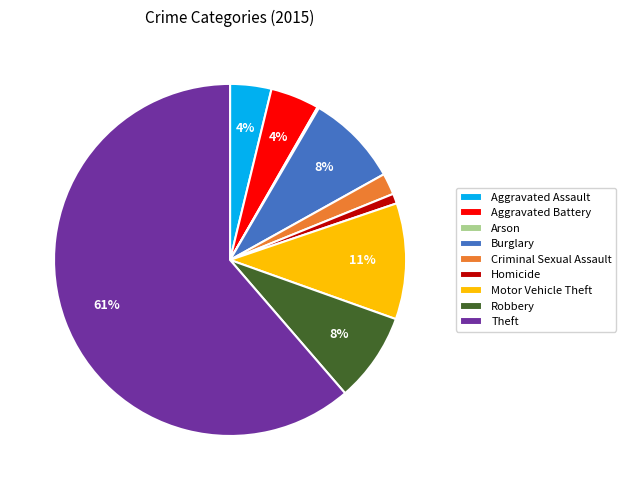

Which slice represents more than half of the pie?

Theft